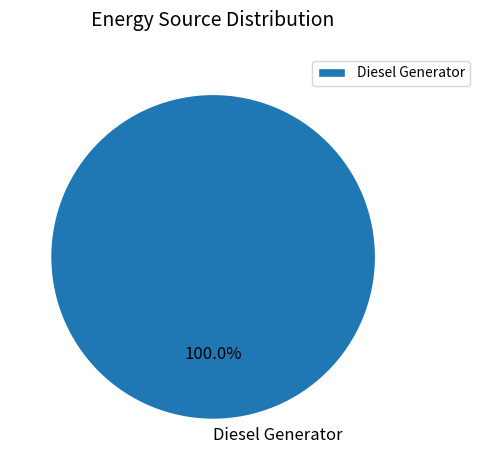

Which slice represents more than half of the pie?

Diesel Generator